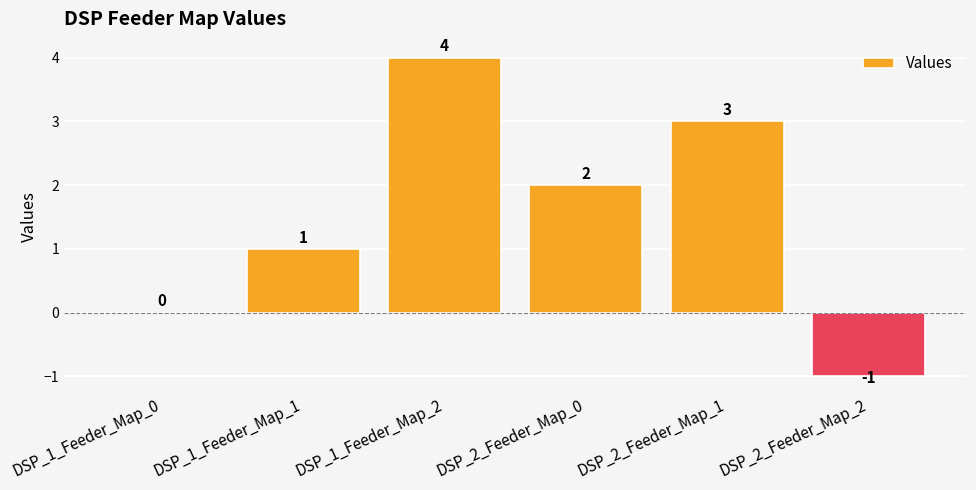

What is the sum of all values?

9